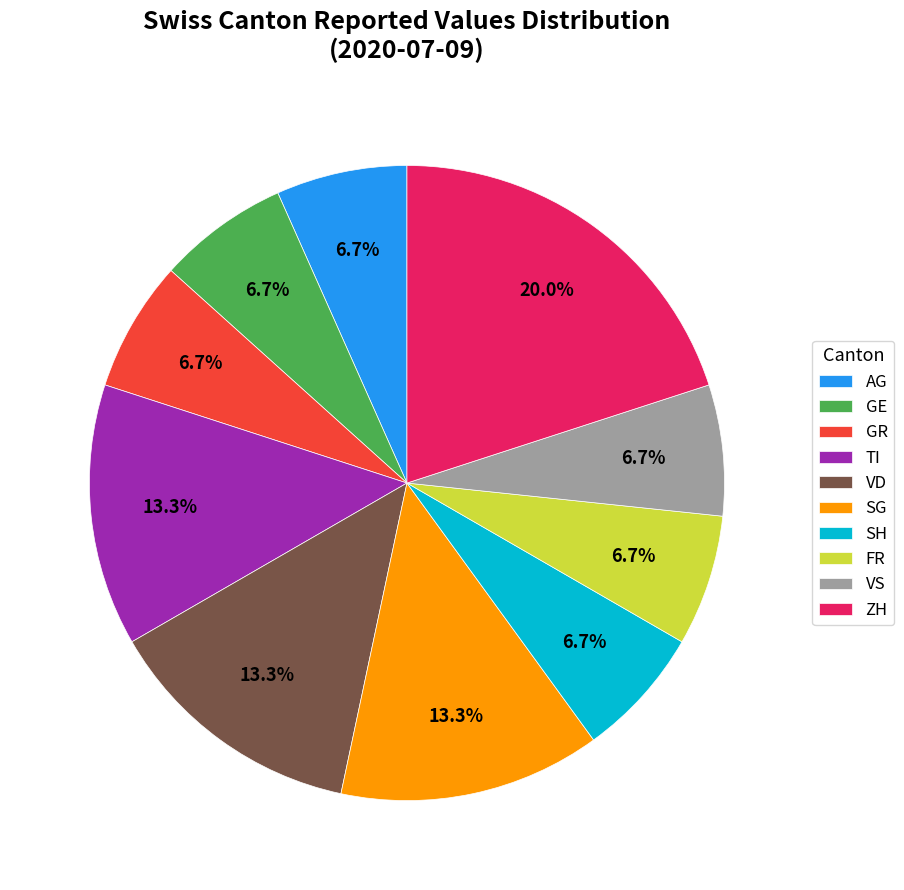

To the nearest percent, what is the average slice percentage?

10%